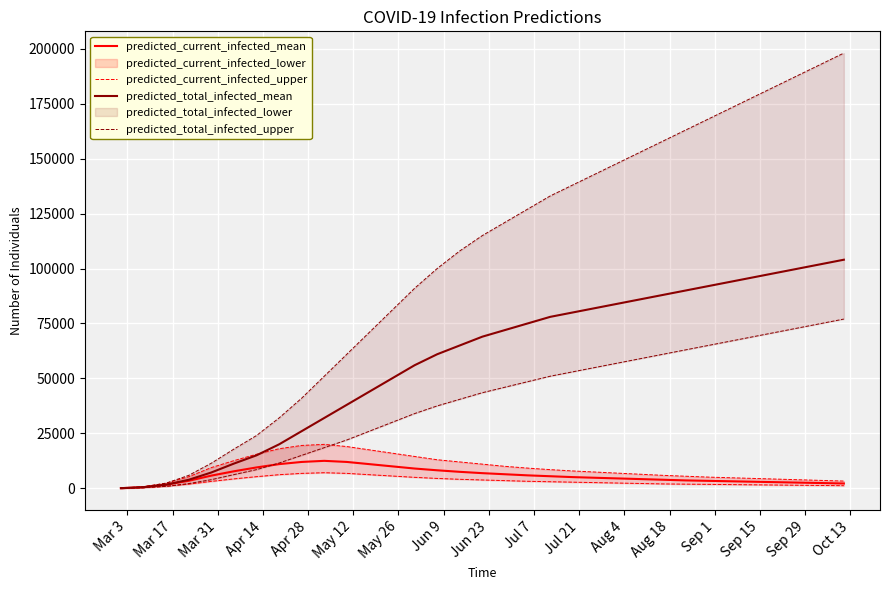

How many lines are shown in the chart?

4